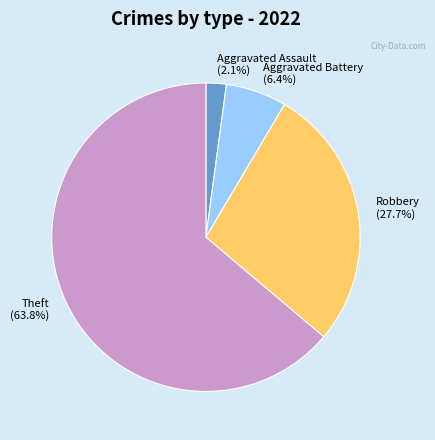

Approximately how many times larger is the value at Aggravated Battery (6.4%) compared to Aggravated Assault (2.1%)?

3.0